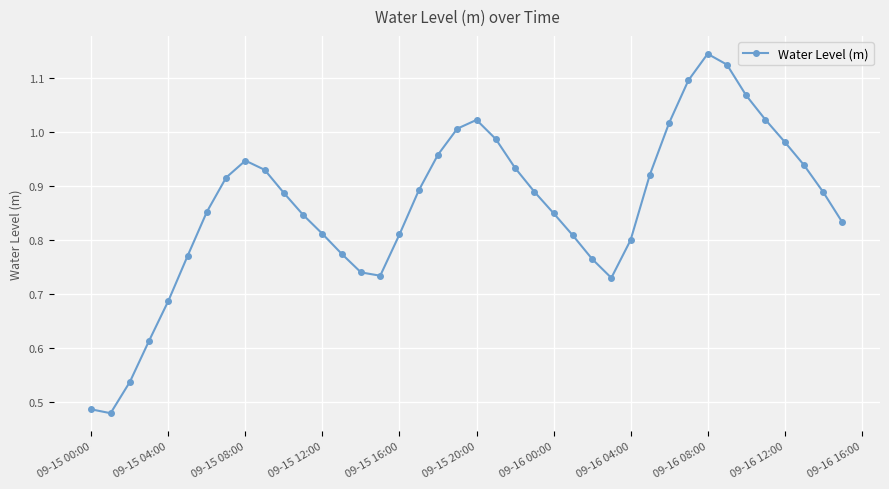

Is this an area chart (filled region under the line)?

No